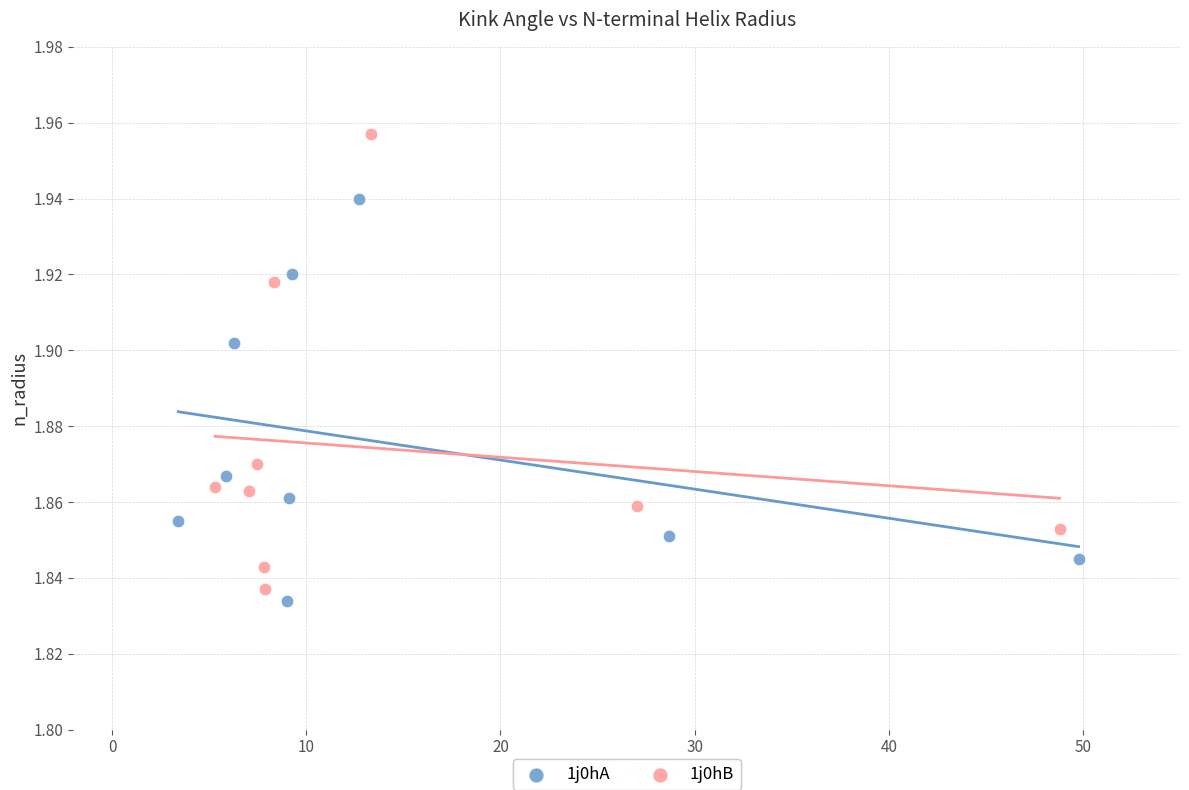

What are all the series names shown in the legend?

1j0hA, 1j0hB